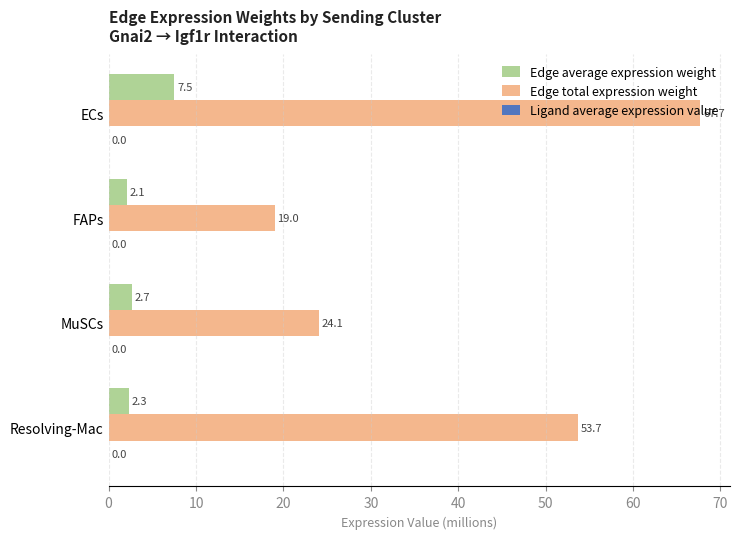

What is the sum of the Edge total expression weight values at Resolving-Mac and ECs?

121.4